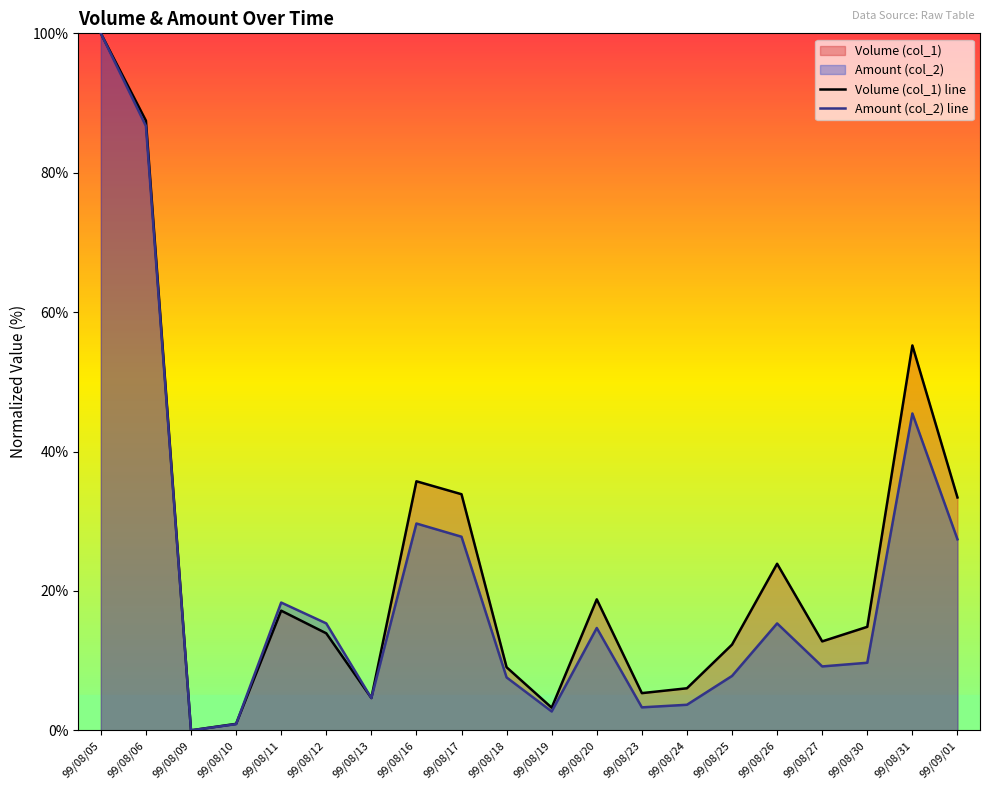

Which series ends up on top after the final intersection of Volume (col_1) line and Amount (col_2) line?

Volume (col_1) line